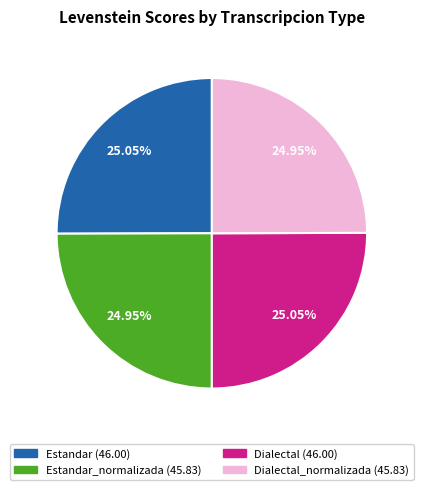

Is there any slice that represents more than half of the pie?

No